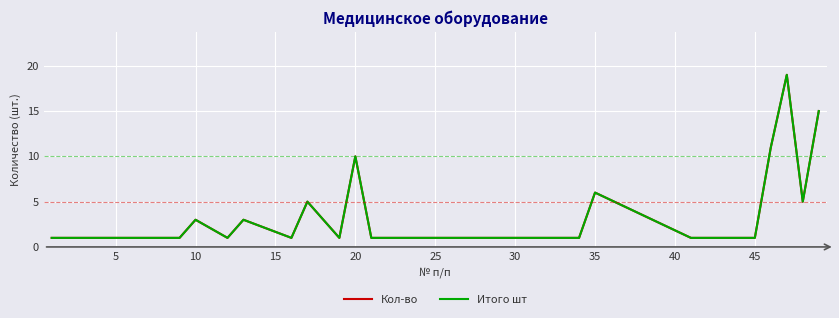

List the series in order of their peak value, highest first.

Кол-во, Итого шт